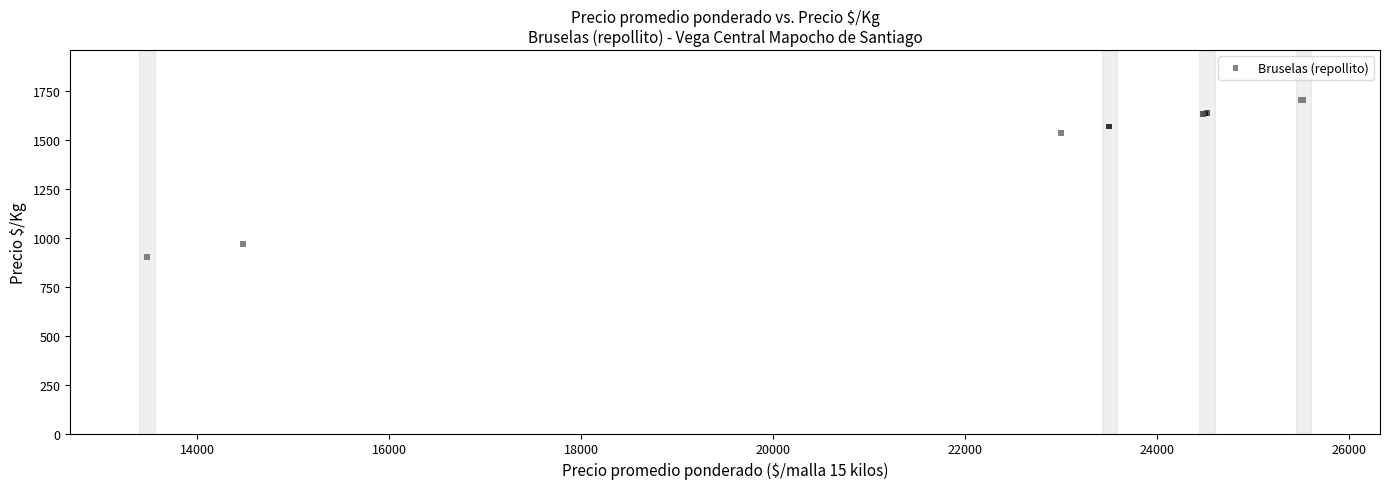

What Y value in the scatter plot is closest to 1300?

1533